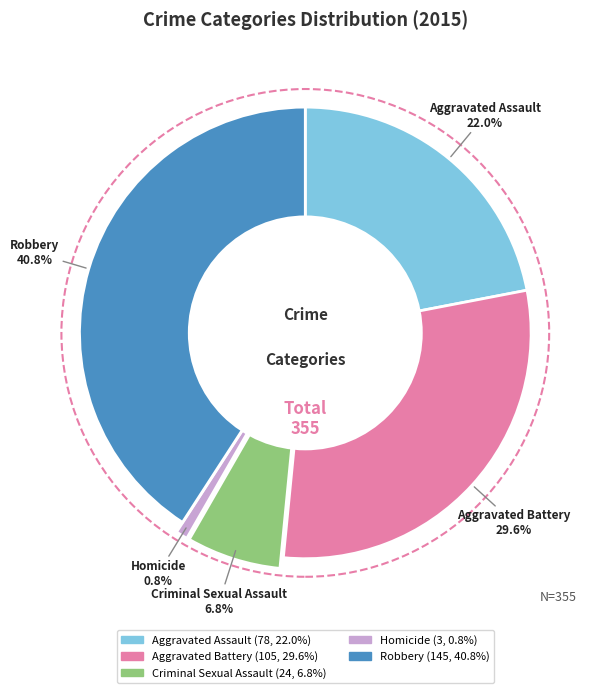

Is the sum of Robbery and Criminal Sexual Assault greater than half?

No